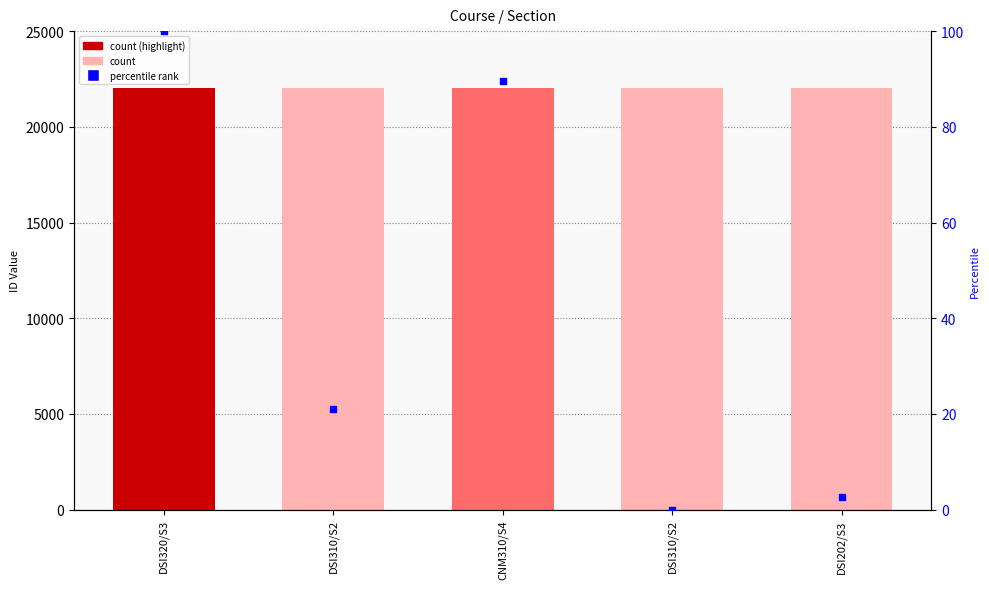

At how many categories does at least one series exceed 18211?

5